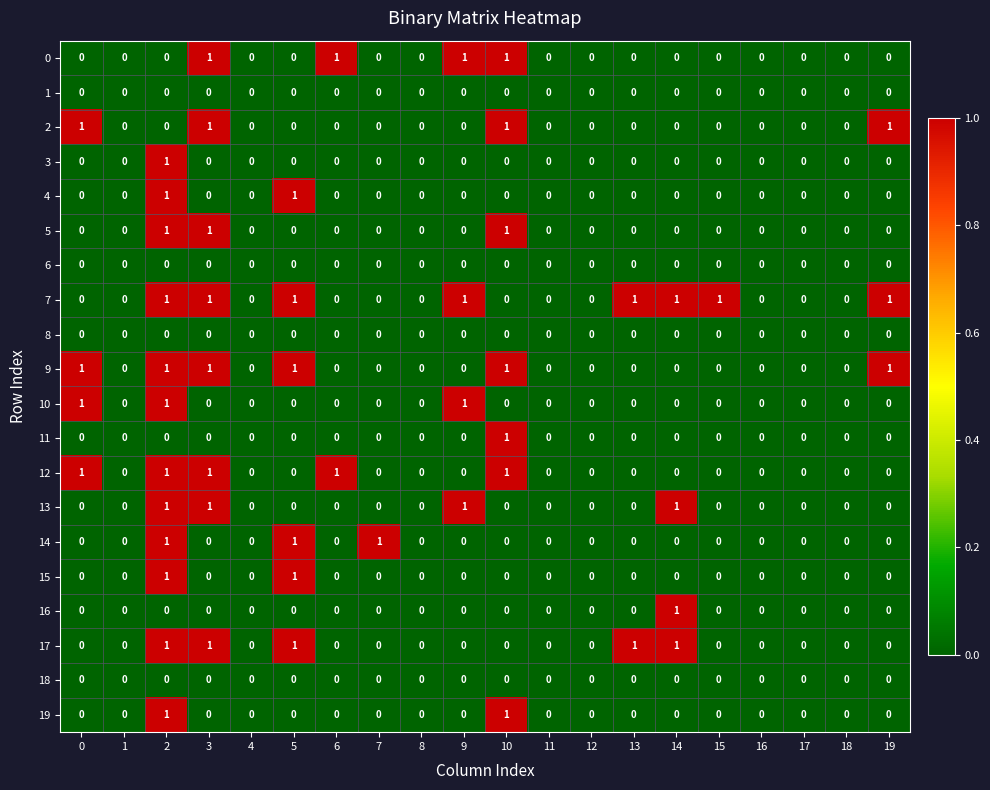

Which series has the largest total across all categories?

7